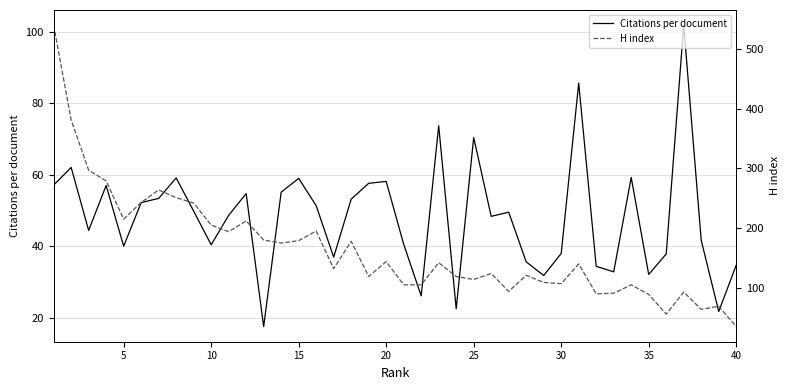

What is the highest value of the Citations per document series?

101.9